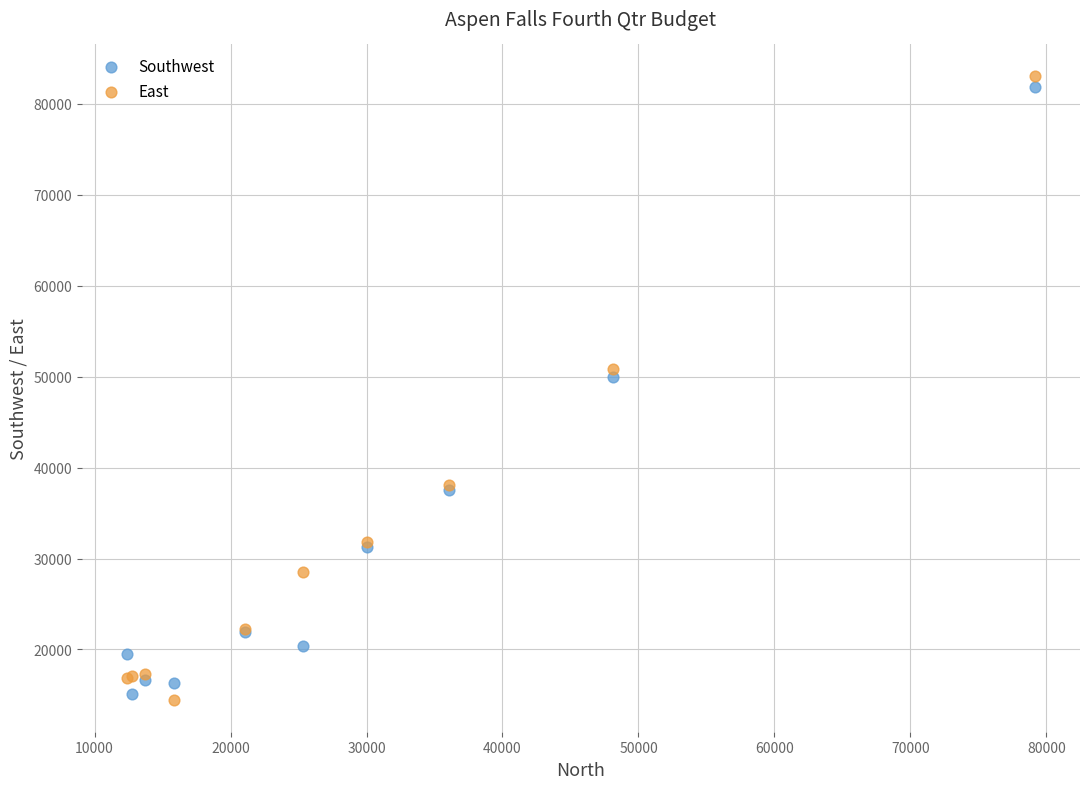

Which series contains the highest Y value?

East